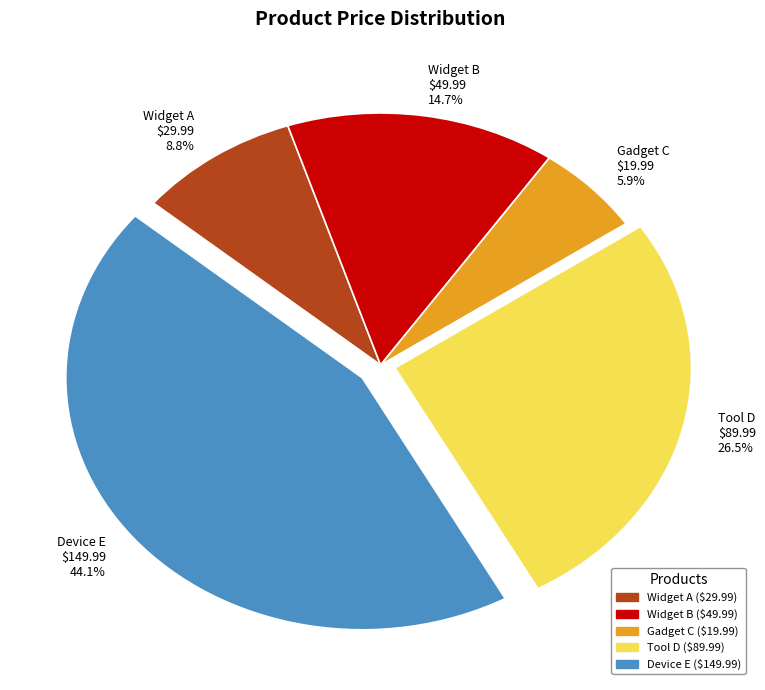

Is Widget A the majority of the pie?

No